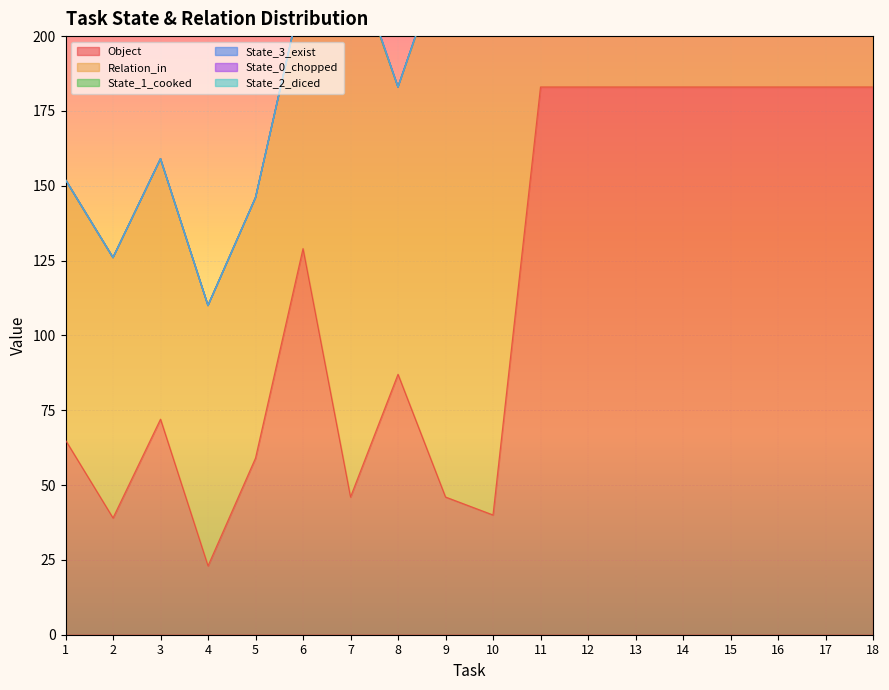

The State_3_exist series shows 915 at 14. True or false?

True